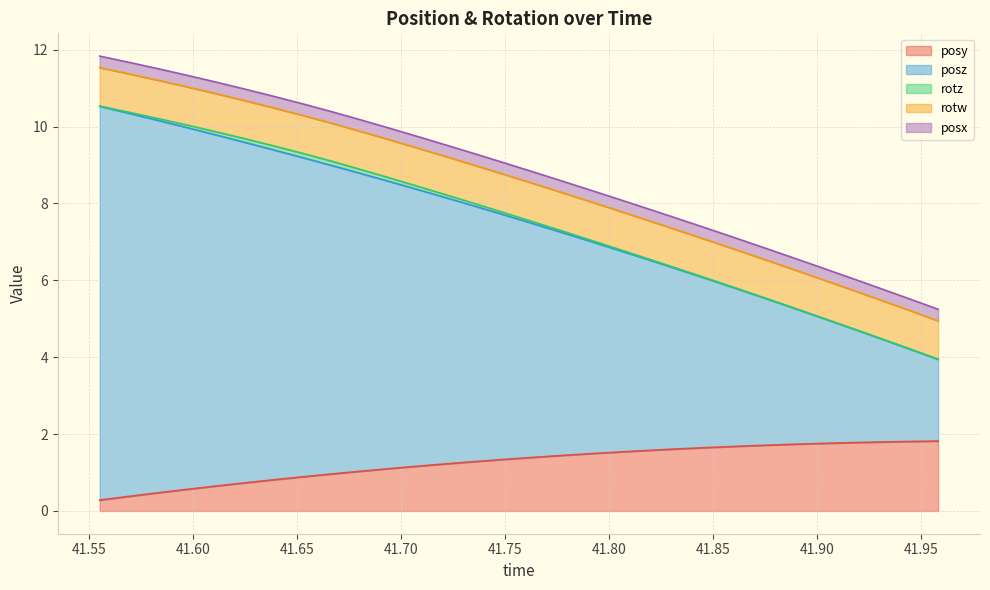

Is the value of posz at 26 greater than the value of rotz at 7?

Yes